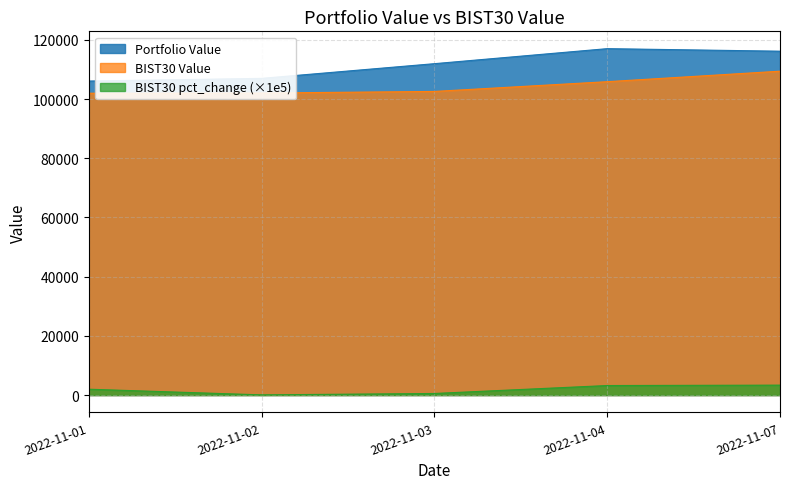

At which label does Portfolio Value first exceed 111947?

2022-11-03